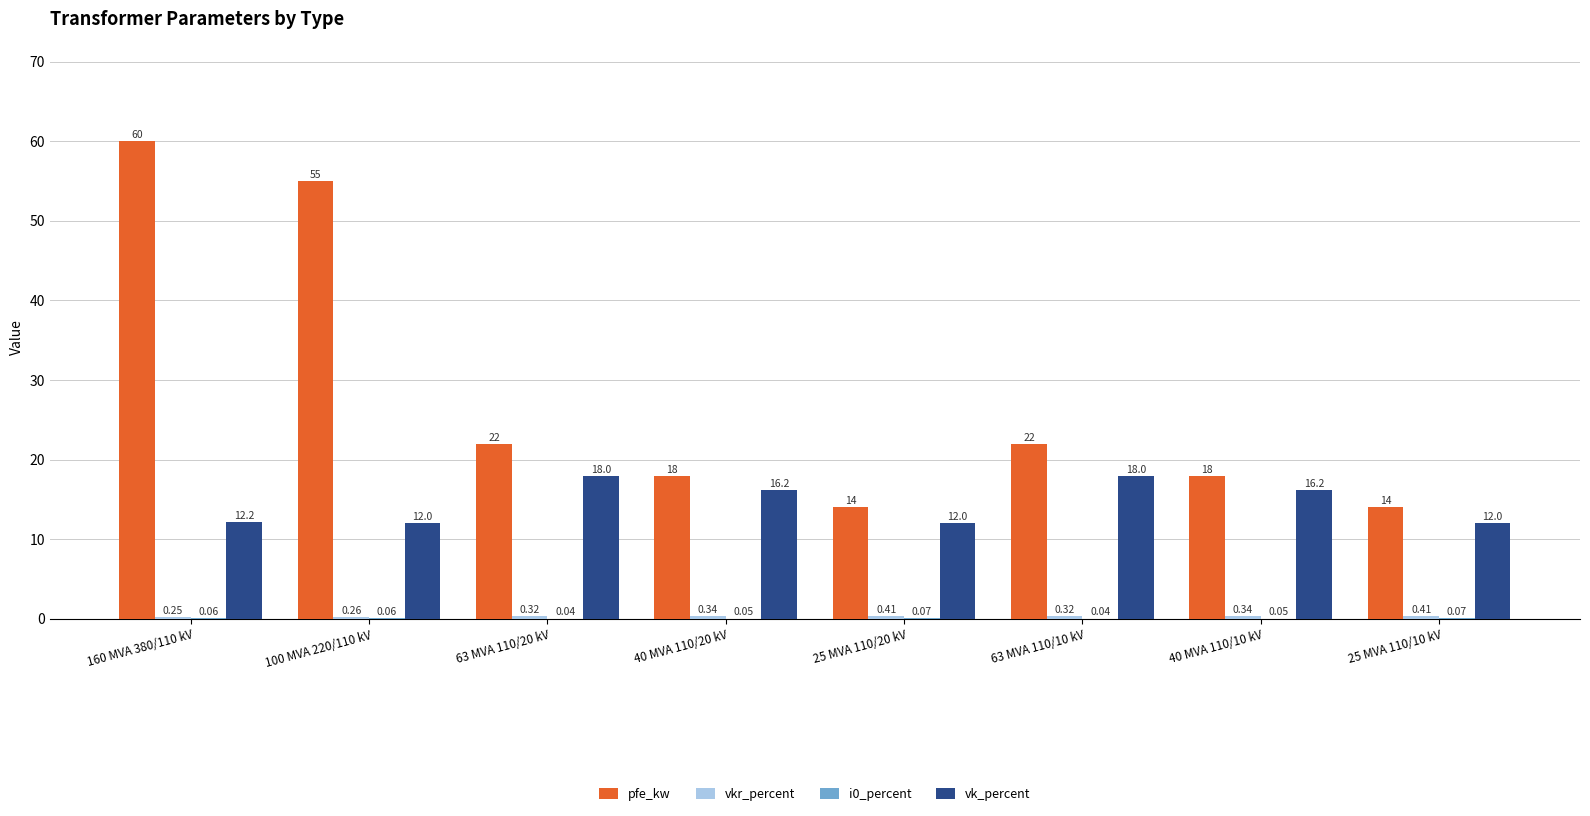

What is the sum of all pfe_kw values?

223.0